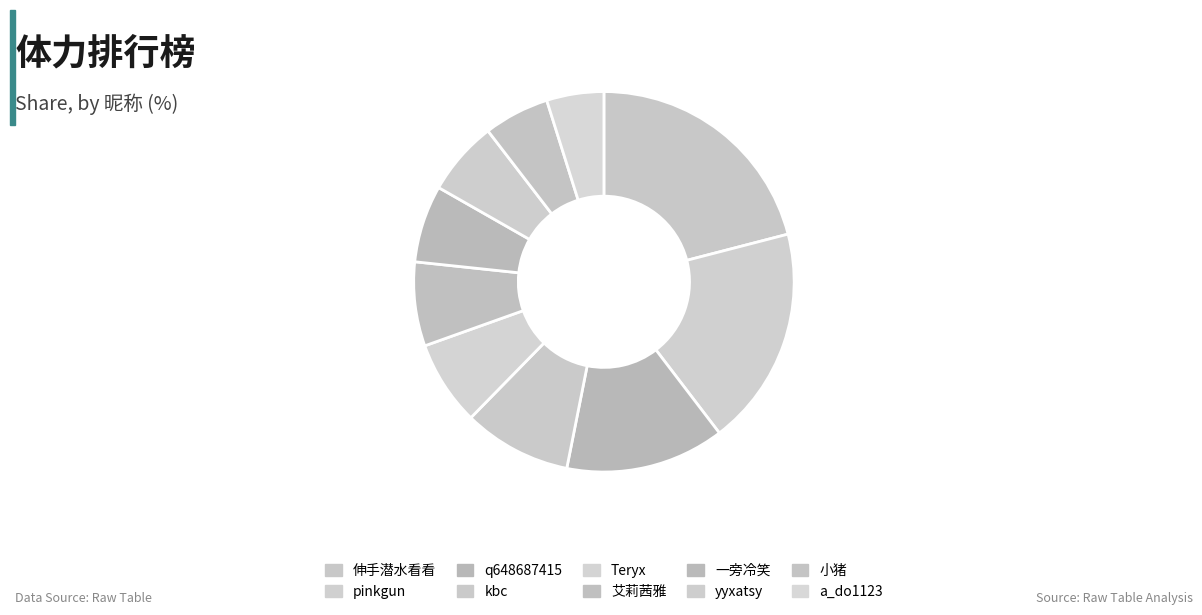

To the nearest percent, what is the difference between the largest and smallest slice percentages?

16%